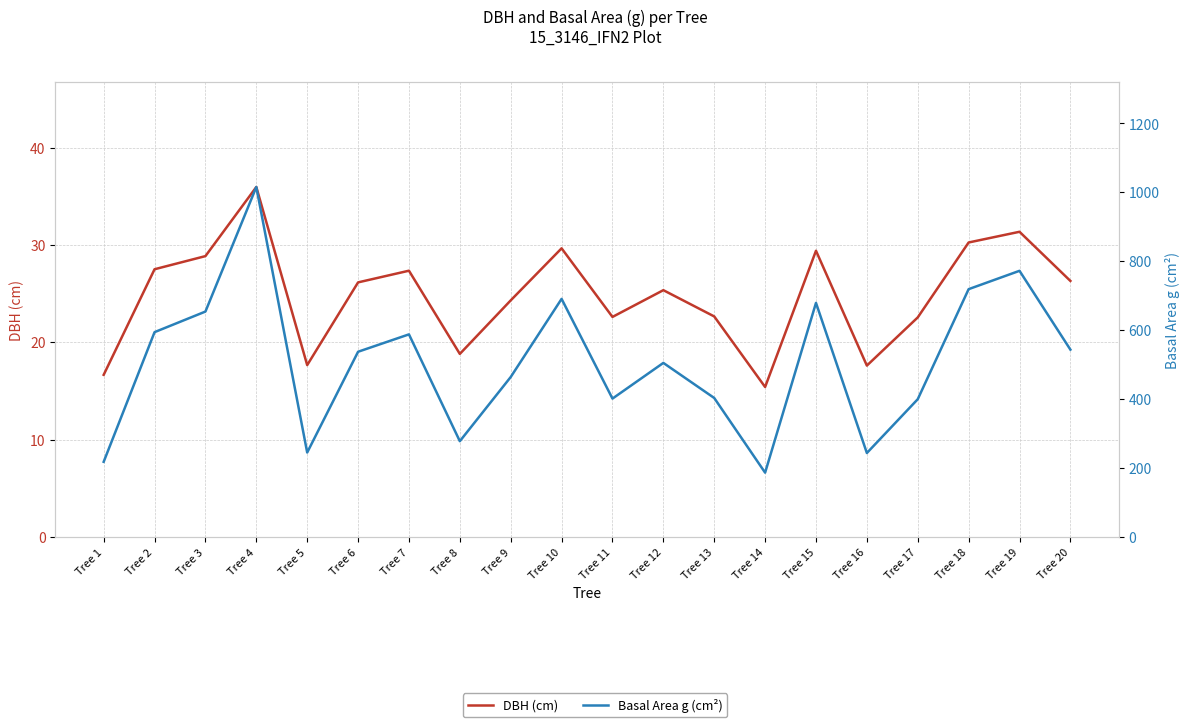

What is the sum of all Basal Area g (cm²) values?

10131.9